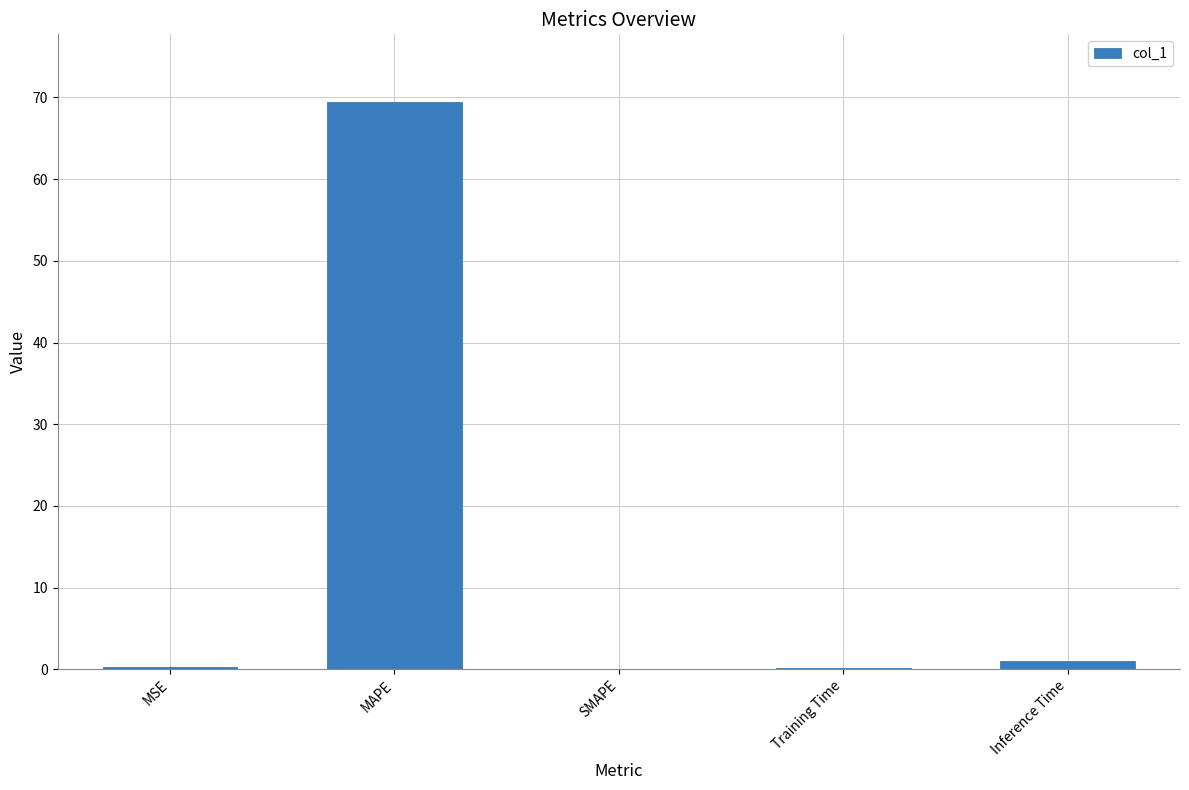

Is it true that the value at SMAPE is 0.0?

True